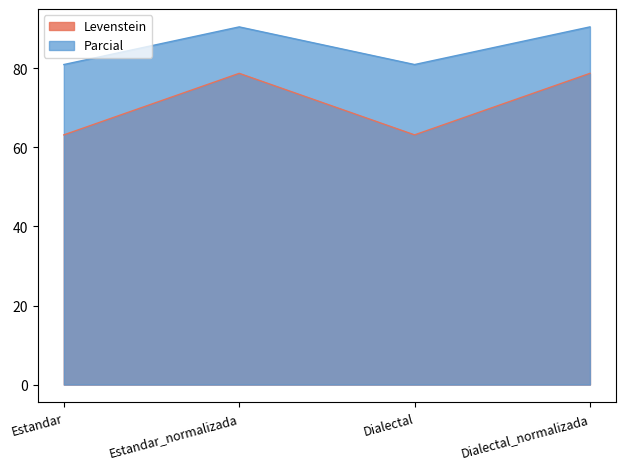

In Parcial, how many points are higher than both neighbors (excluding endpoints)?

1